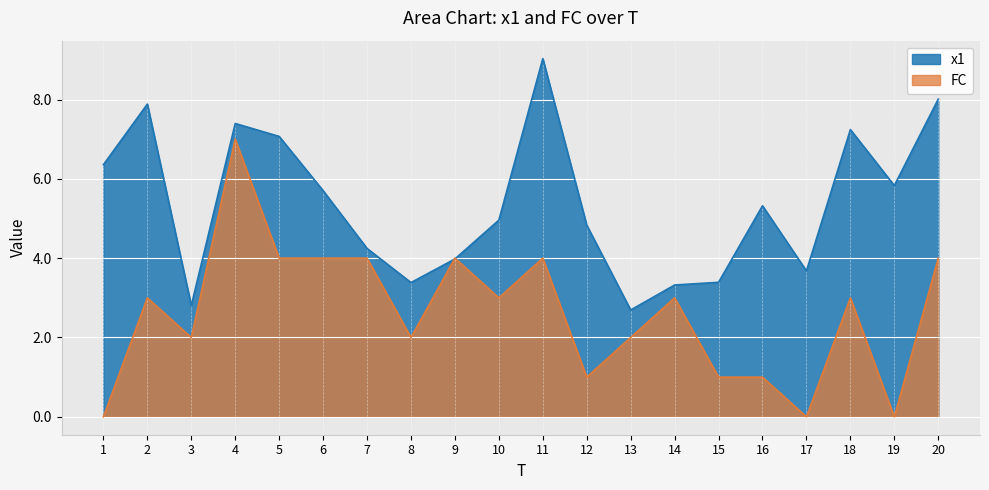

In FC, how many points are lower than both neighbors (excluding endpoints)?

6